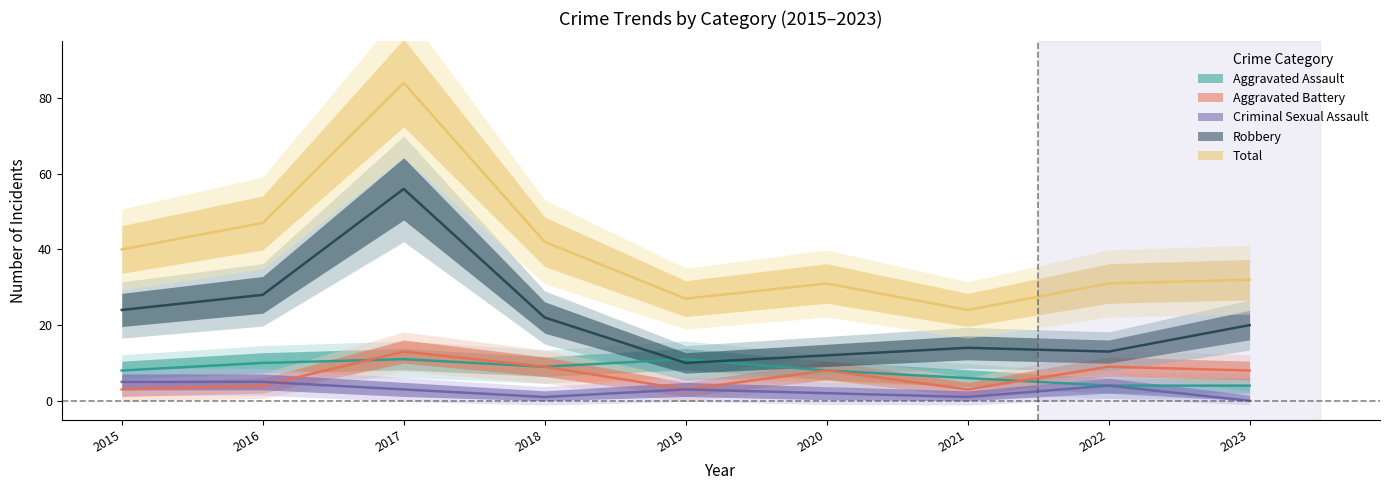

Where is the first local maximum for Aggravated Assault?

2017